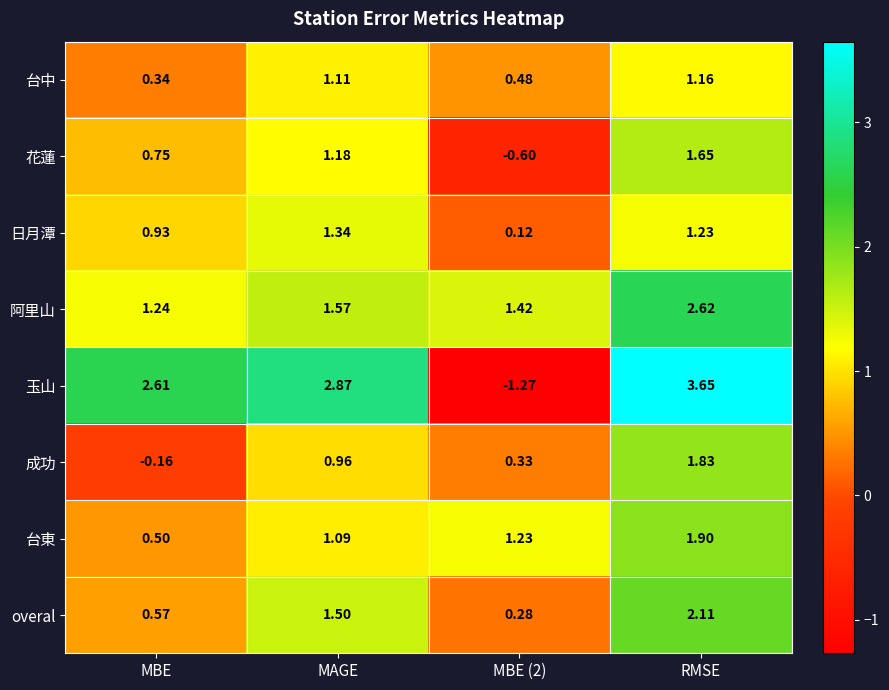

At which category is the sum across all series the highest?

RMSE